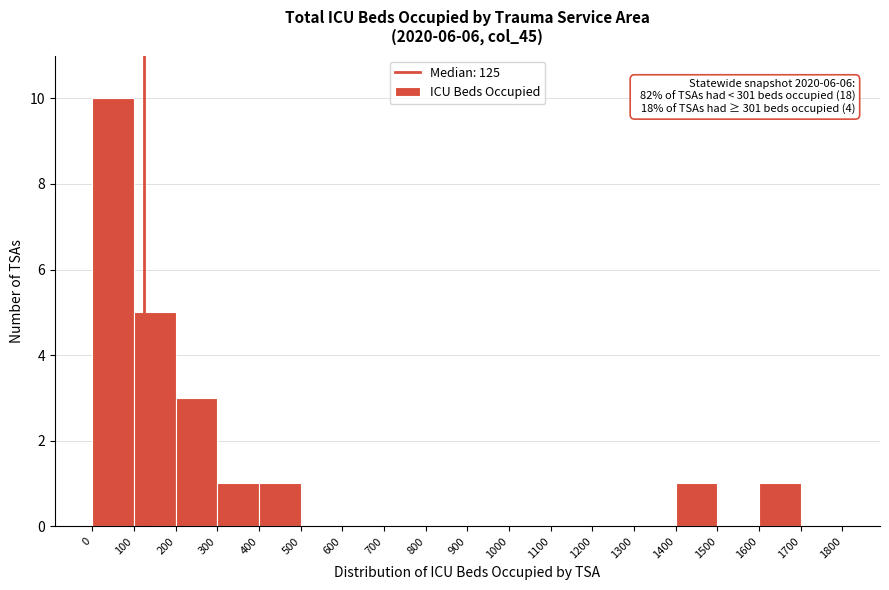

Over which range of the x-axis is the bar tallest?

0 to 100